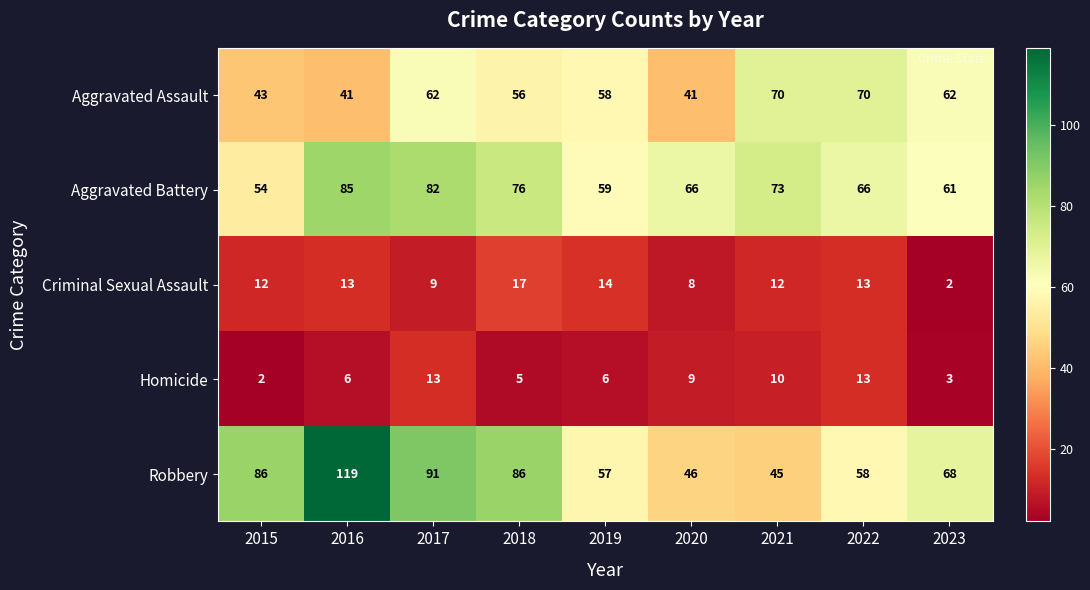

Which series changed the most between 2016 and 2023?

Robbery